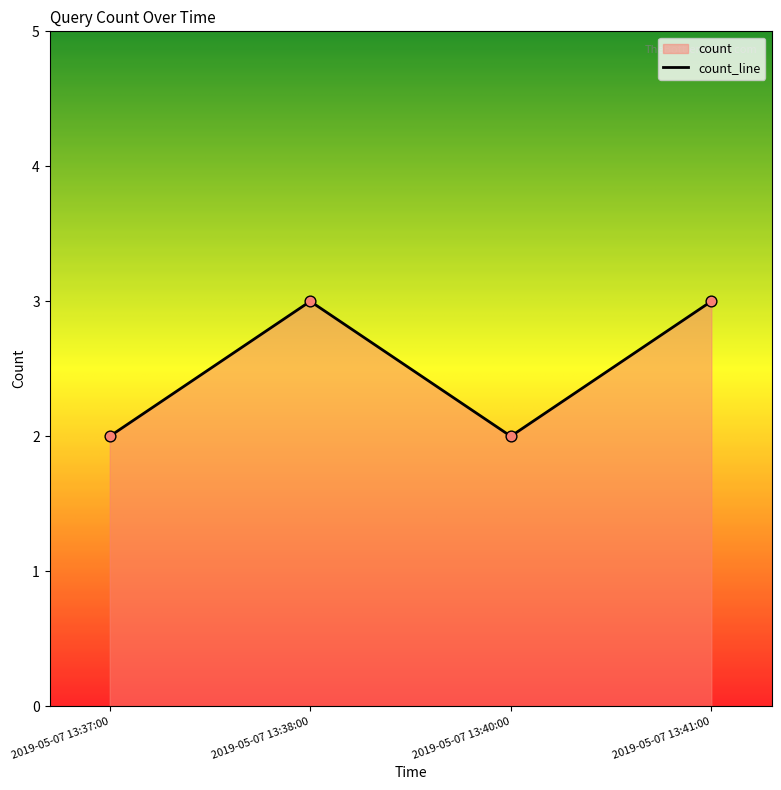

Which has a higher value, 2019-05-07 13:37:00 or 2019-05-07 13:40:00?

2019-05-07 13:37:00